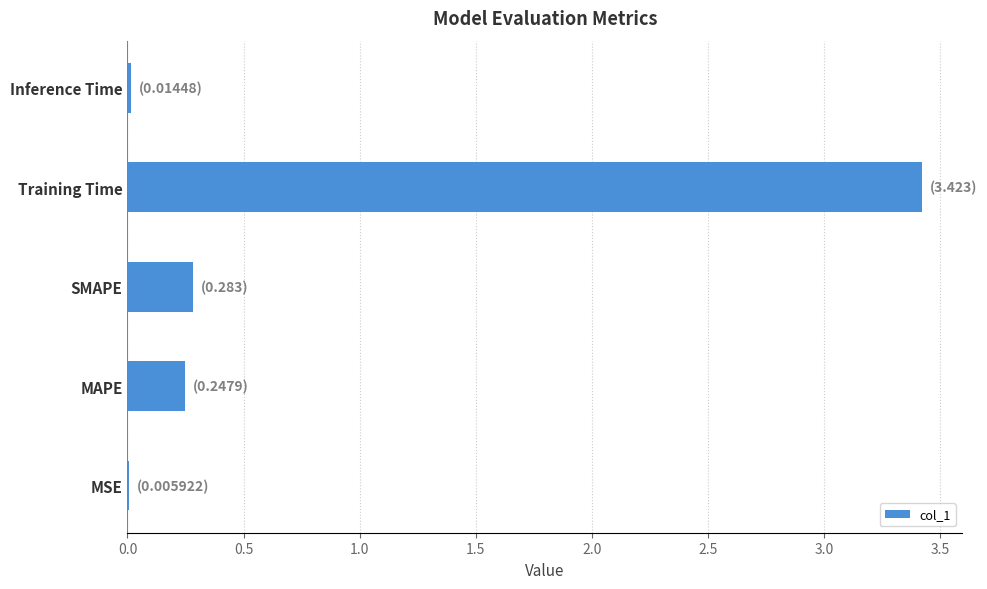

What is the sum of the values at SMAPE and MAPE?

0.5